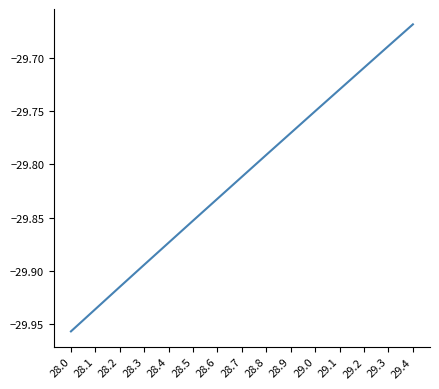

True or false: the data has more than 2 interior local peaks.

False